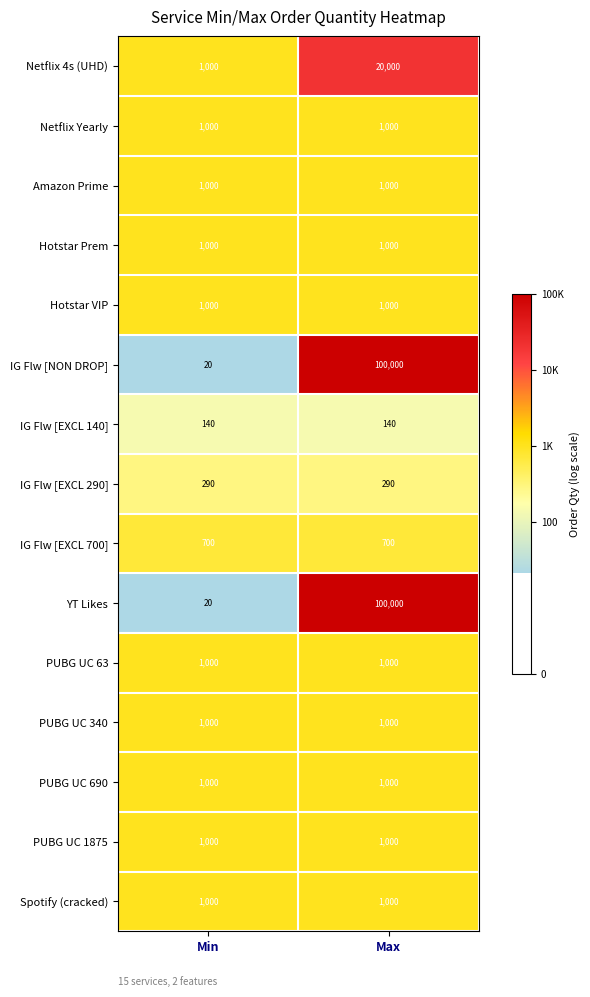

Count the number of data series in this chart.

15